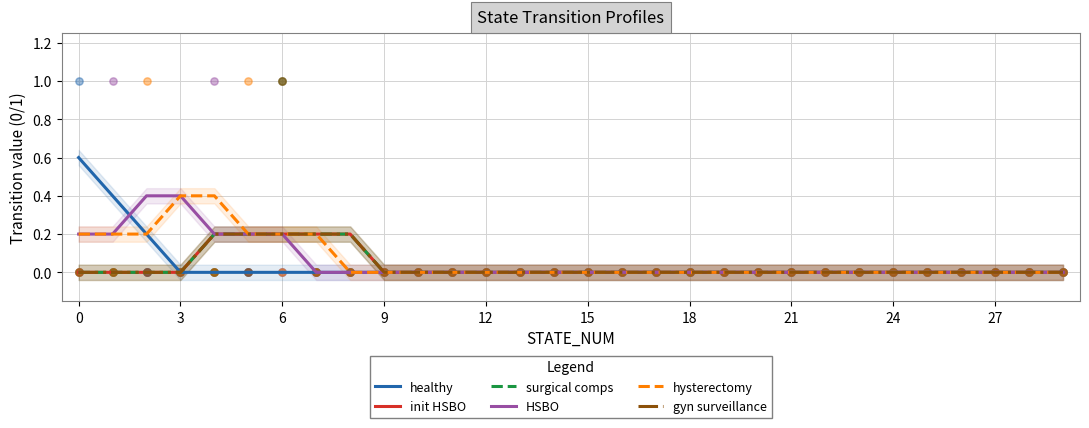

Which series has the largest total across all categories?

hysterectomy